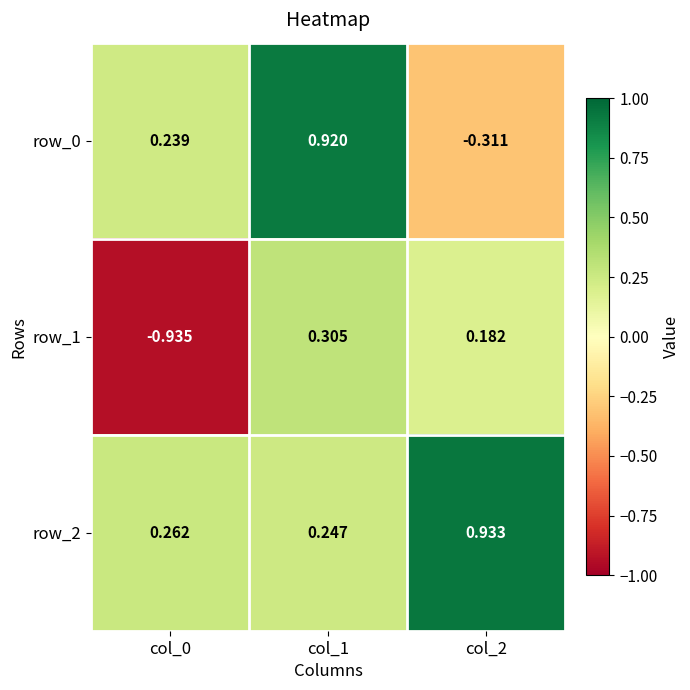

What is the sum of all row_2 values?

1.4